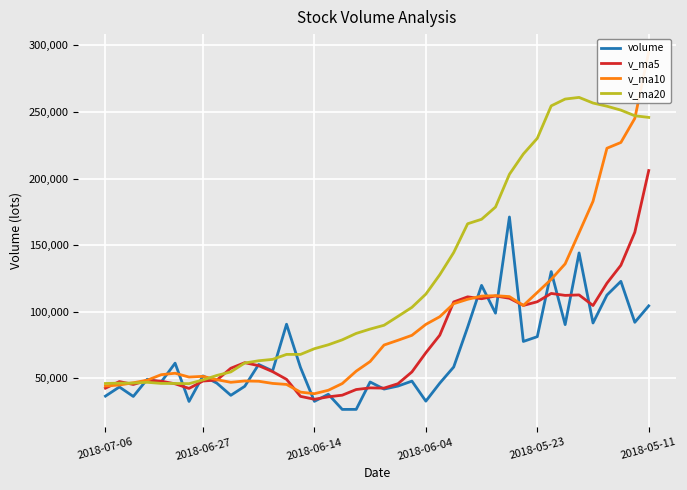

At which label does v_ma5 reach its peak?

2018-05-11